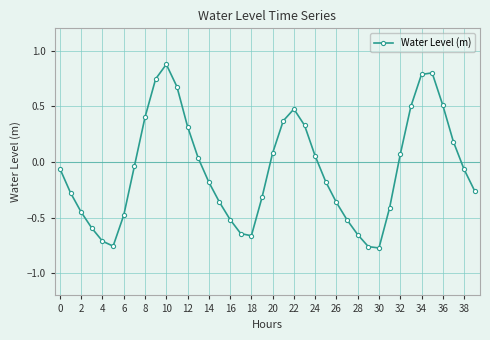

How many lines are shown in the chart?

1